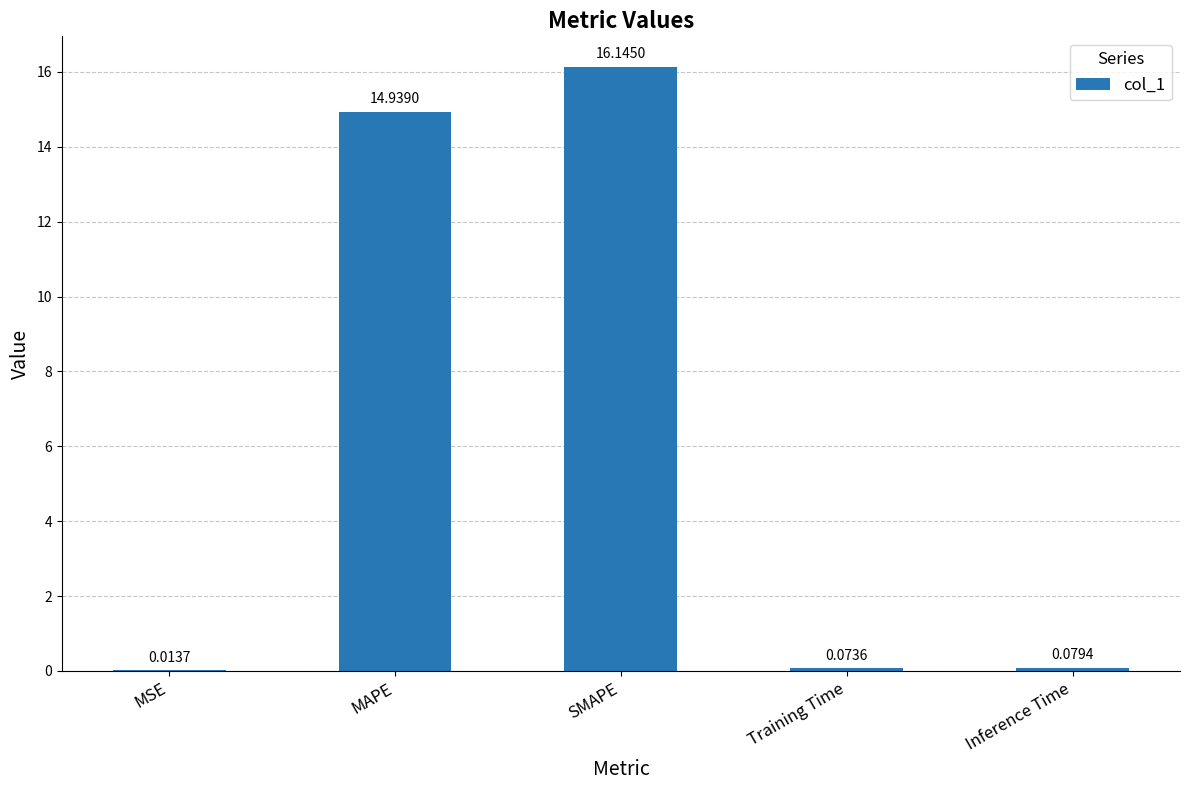

At which label is the value closest to 8?

MAPE